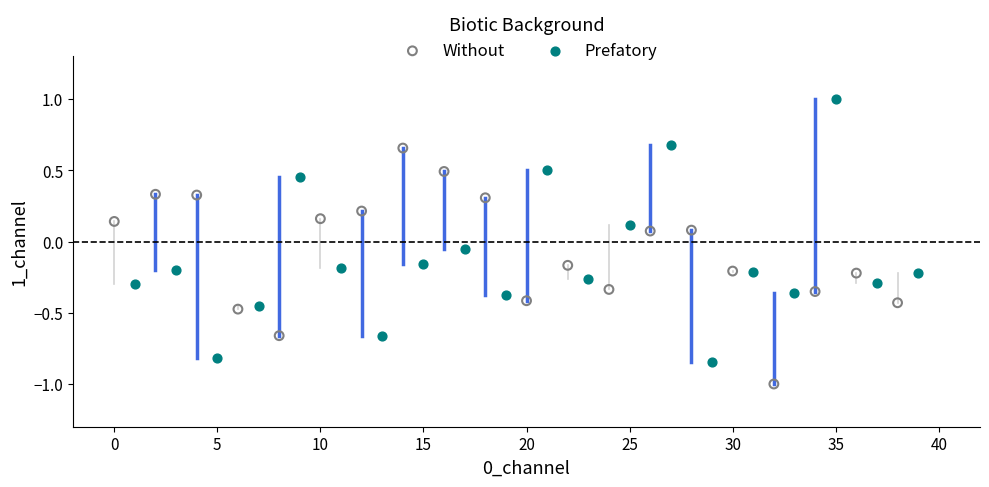

Which series contains the lowest Y value?

Without